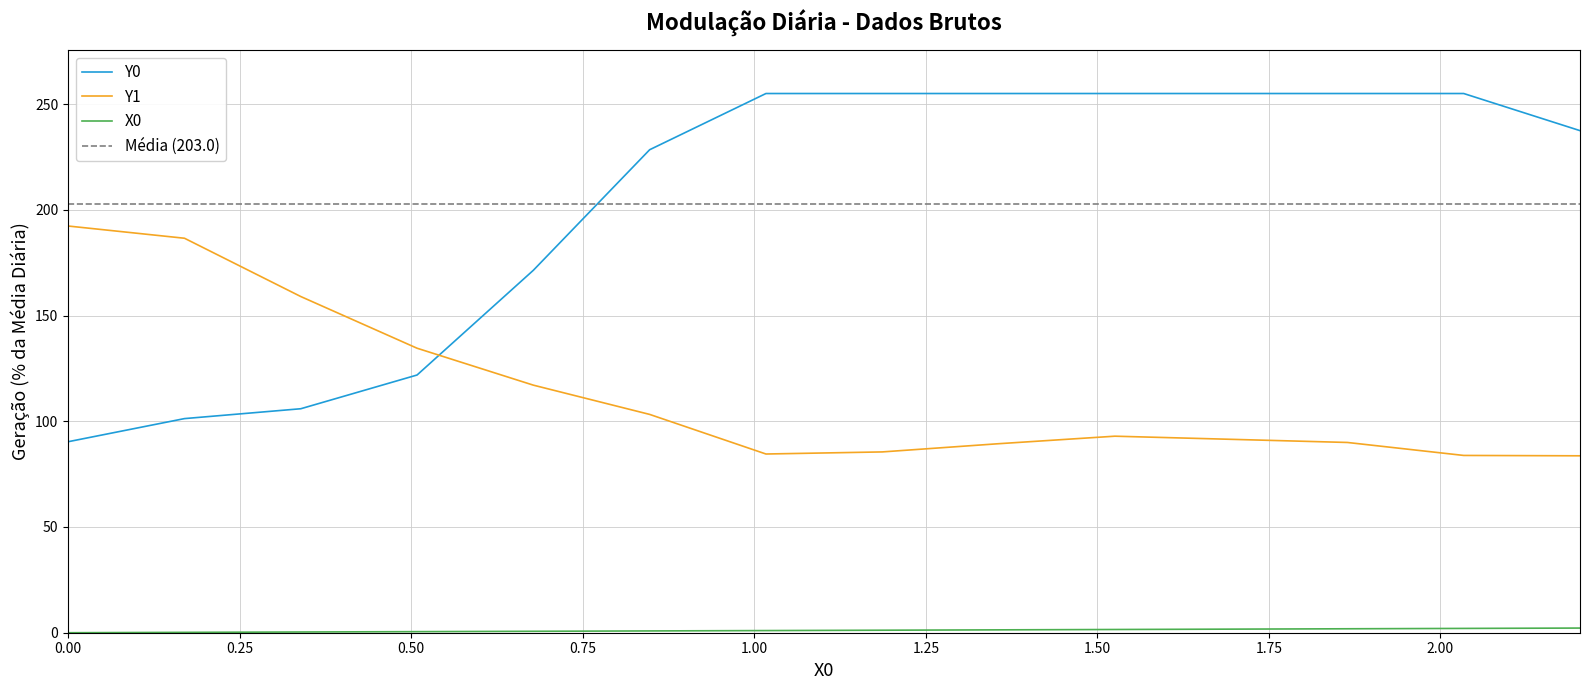

Reading left to right, extract all data points from this chart.

X0: 0.0=0.0	0.16949=0.2	0.33898=0.3	0.50847=0.5	0.67797=0.7	0.84746=0.8	1.01695=1.0	1.18644=1.2	1.35593=1.4	1.52542=1.5	1.69492=1.7	1.86441=1.9	2.0339=2.0	2.20339=2.2
Y0: 0.0=90.3	0.16949=101.3	0.33898=105.9	0.50847=121.9	0.67797=171.4	0.84746=228.4	1.01695=255.0	1.18644=255.0	1.35593=255.0	1.52542=255.0	1.69492=255.0	1.86441=255.0	2.0339=255.0	2.20339=237.4
Y1: 0.0=192.3	0.16949=186.6	0.33898=159.0	0.50847=134.5	0.67797=117.1	0.84746=103.2	1.01695=84.5	1.18644=85.5	1.35593=89.4	1.52542=92.9	1.69492=91.5	1.86441=90.0	2.0339=83.8	2.20339=83.7